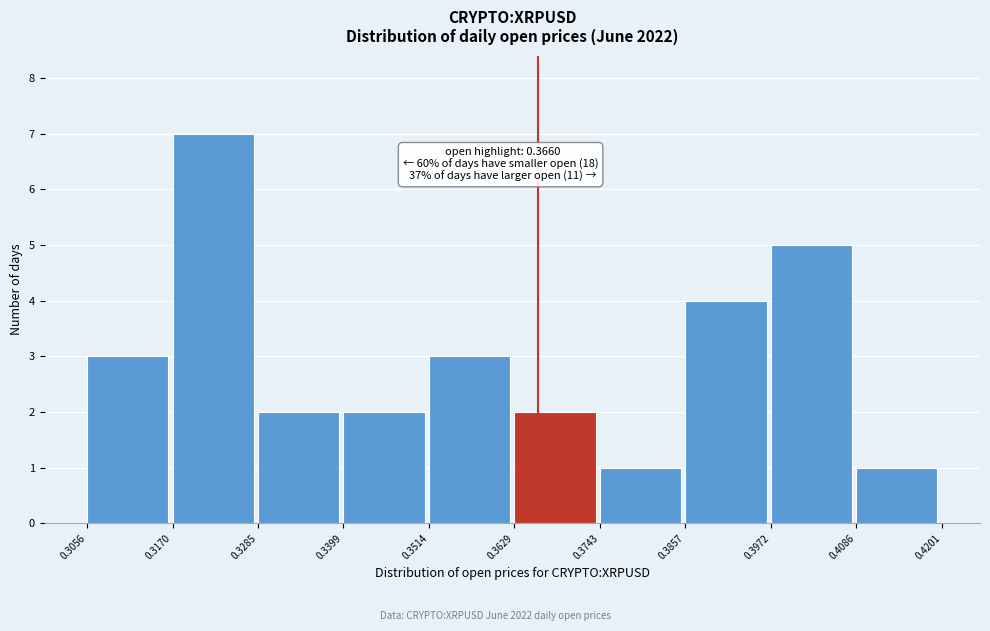

Which range on the x-axis has the tallest bar?

0.3170 to 0.3285